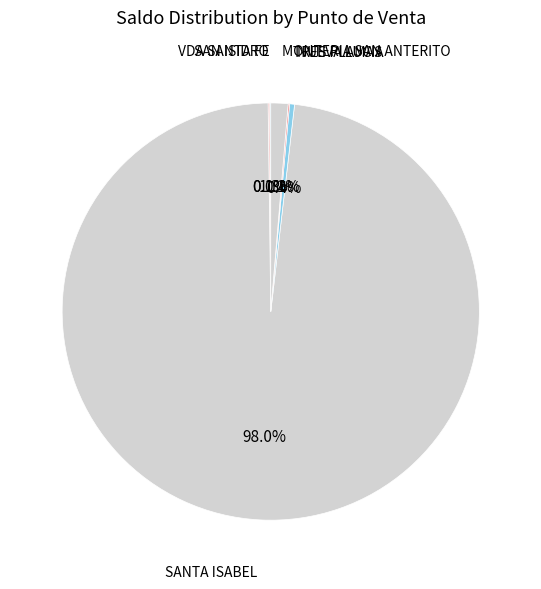

Which category has the biggest portion of the pie?

SANTA ISABEL